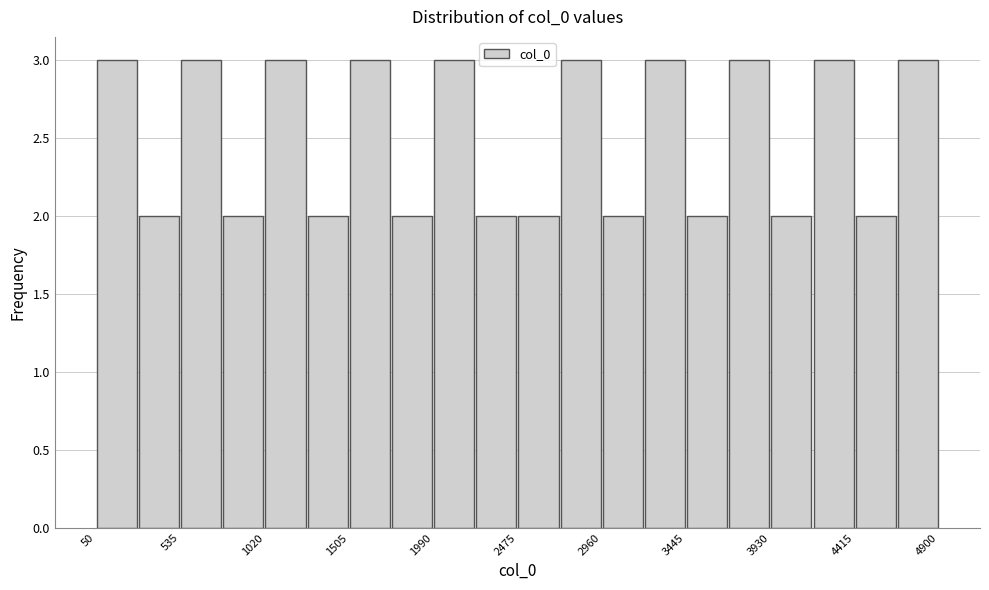

Reading left to right, list every bar in this chart as the range it spans on the x-axis followed by its height. Neither the bar edges nor the heights are printed on the chart, so give them approximately, as read against the axes.

50 to 300: 3
300 to 550: 2
550 to 800: 3
800 to 1000: 2
1000 to 1250: 3
1250 to 1500: 2
1500 to 1750: 3
1750 to 2000: 2
2000 to 2250: 3
2250 to 2500: 2
2500 to 2700: 2
2700 to 2950: 3
2950 to 3200: 2
3200 to 3450: 3
3450 to 3700: 2
3700 to 3950: 3
3950 to 4150: 2
4150 to 4400: 3
4400 to 4650: 2
4650 to 4900: 3